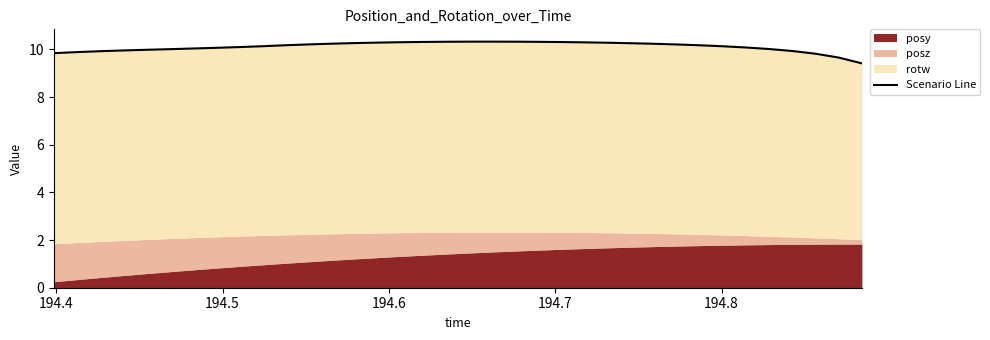

What is the average value?

10.1